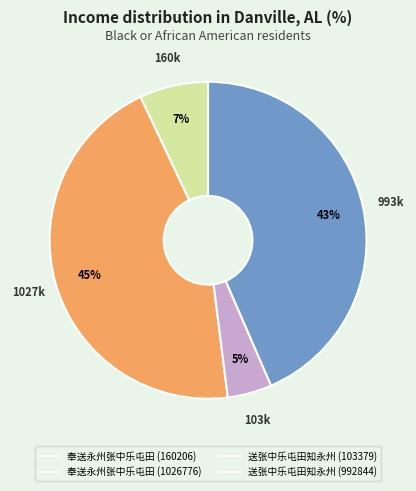

What is the largest slice in the pie chart?

奉送永州张中乐屯田 (1026776)